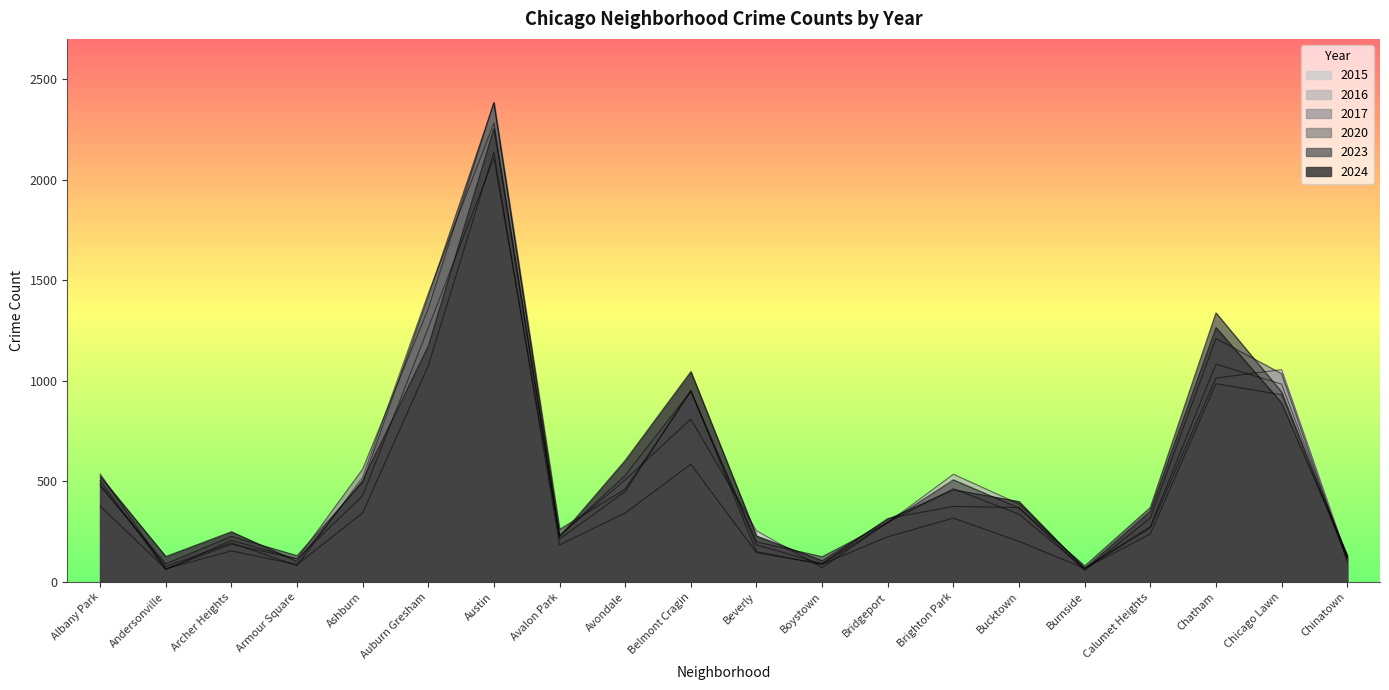

List the series in order of their peak value, highest first.

2017, 2023, 2016, 2024, 2020, 2015